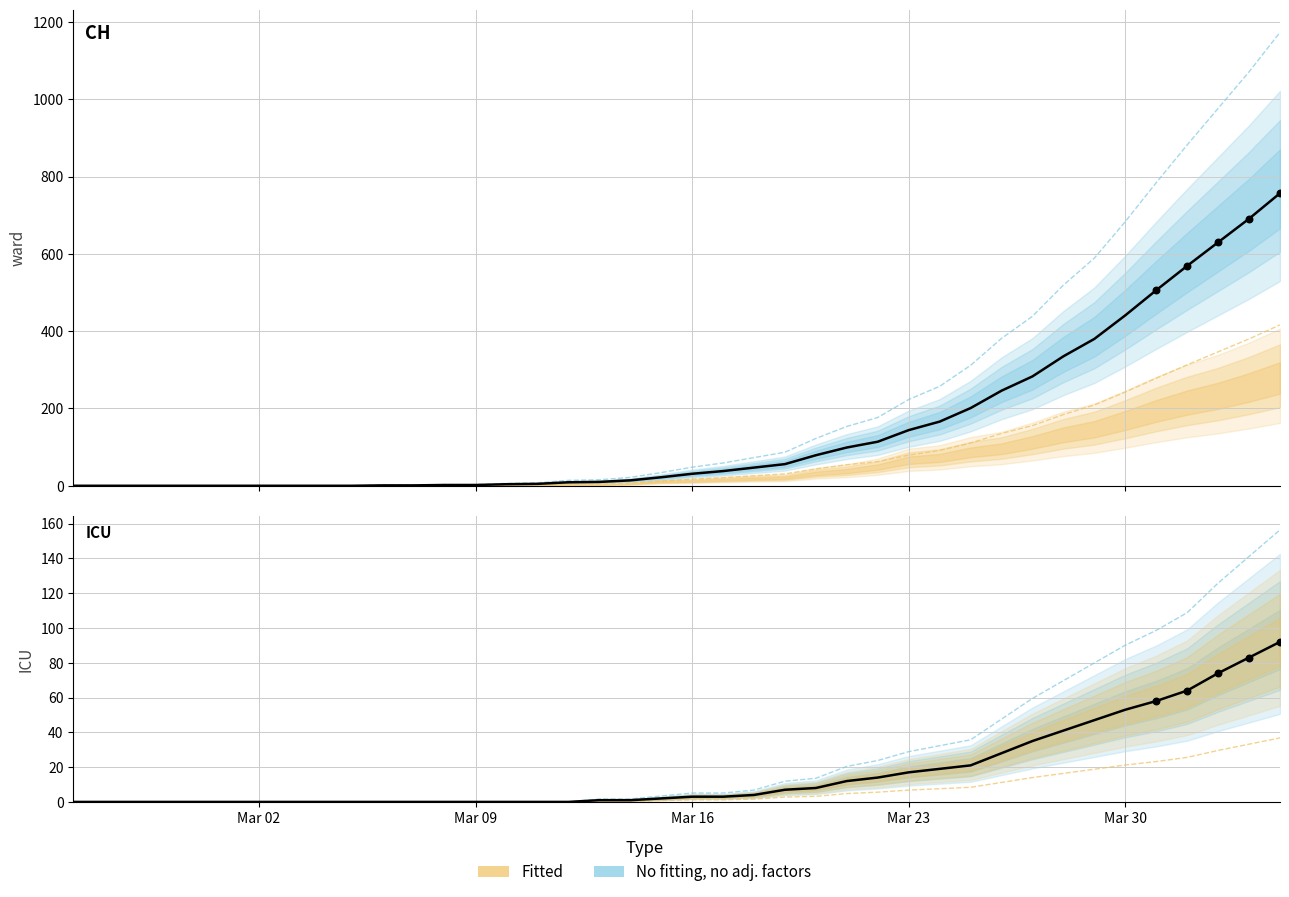

Is the value of CH at 18 greater than the value of JU+VS+ZG at 25?

Yes